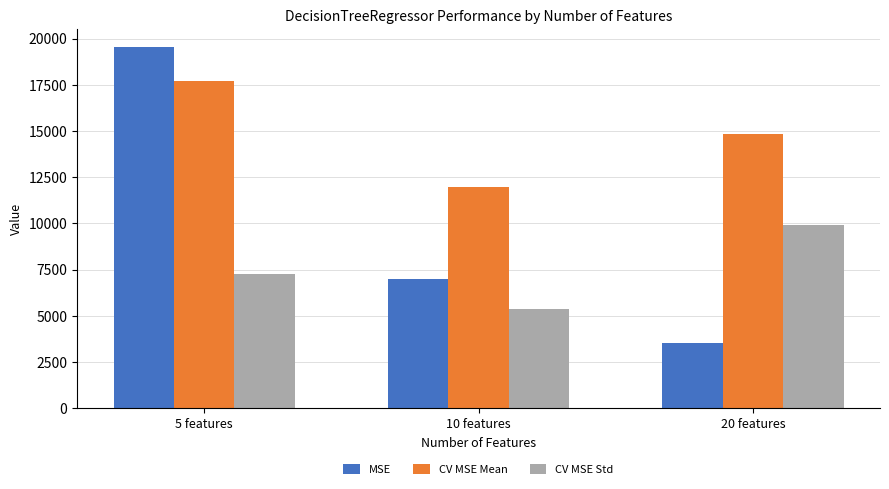

What is the spread (max minus min) of values at 20 features?

11283.2